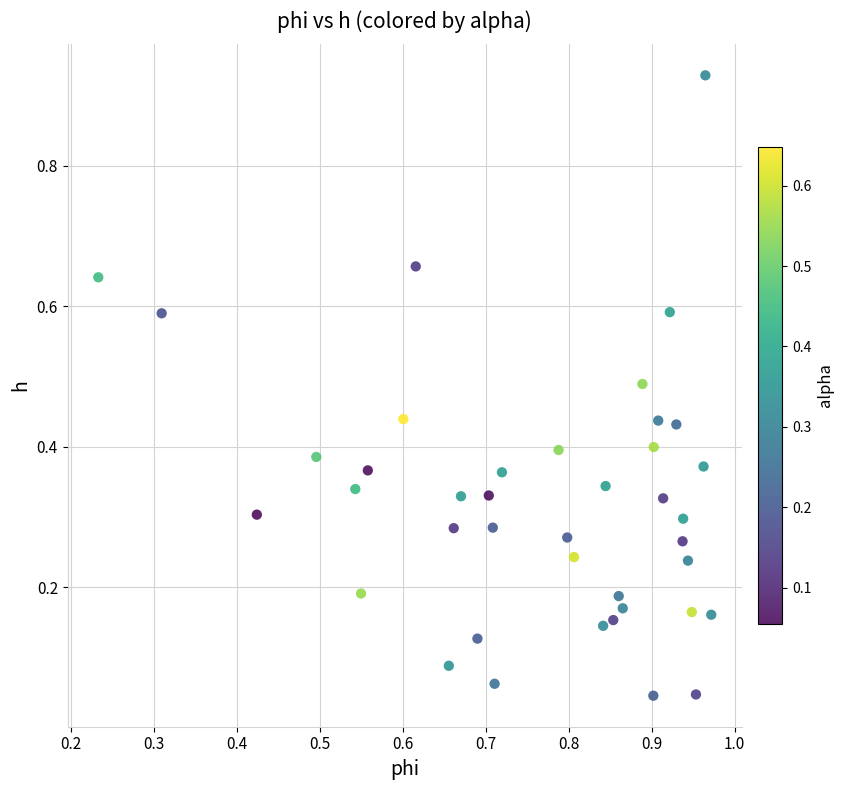

Count the number of points in this scatter plot.

40